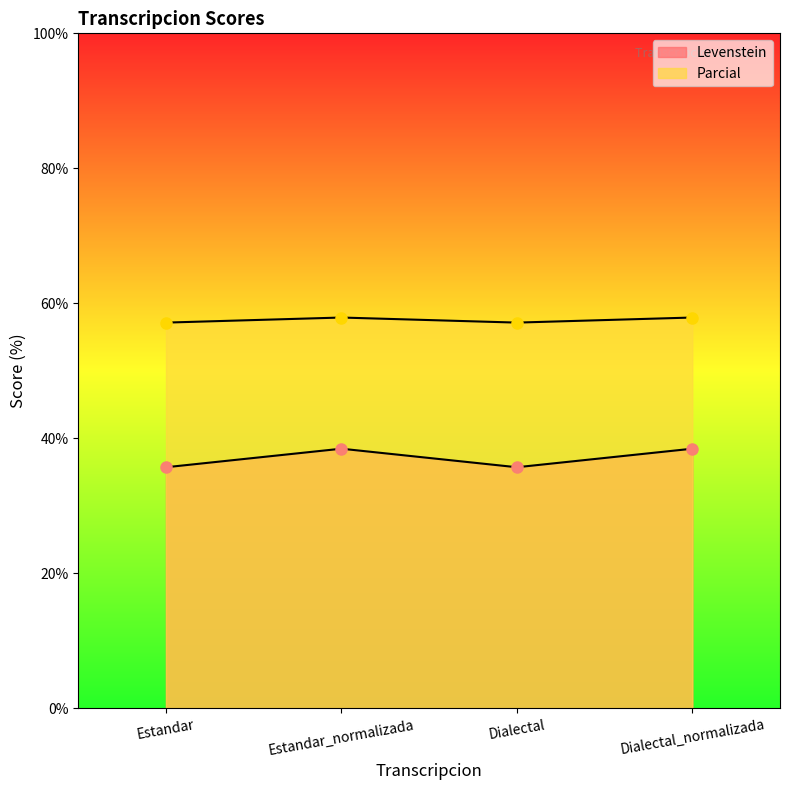

List the series in order of their overall mean, lowest first.

Levenstein, Parcial